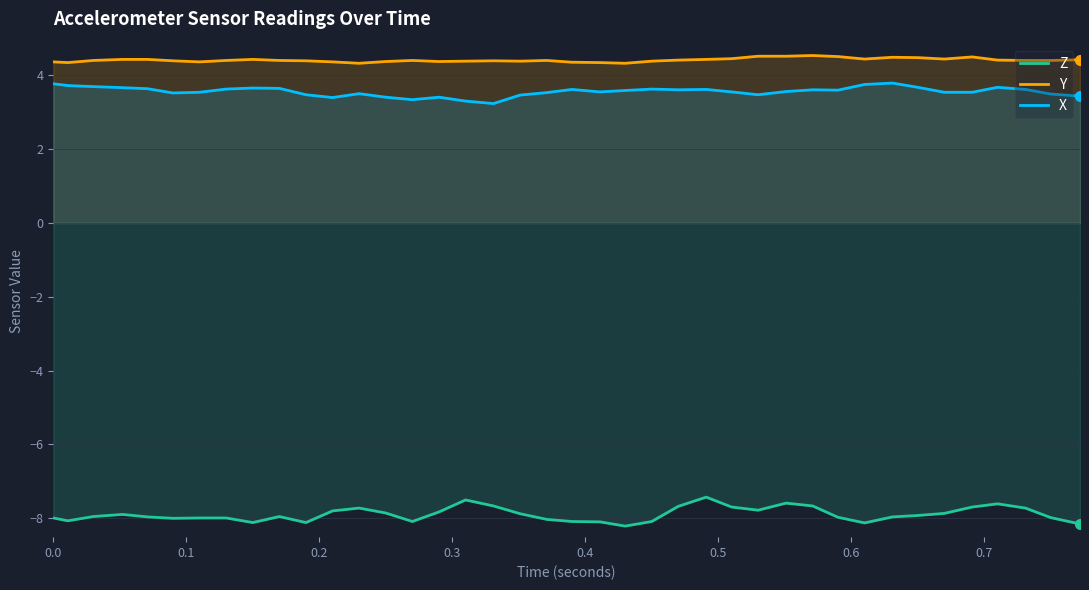

What is the minimum value shown in the chart?

-8.2